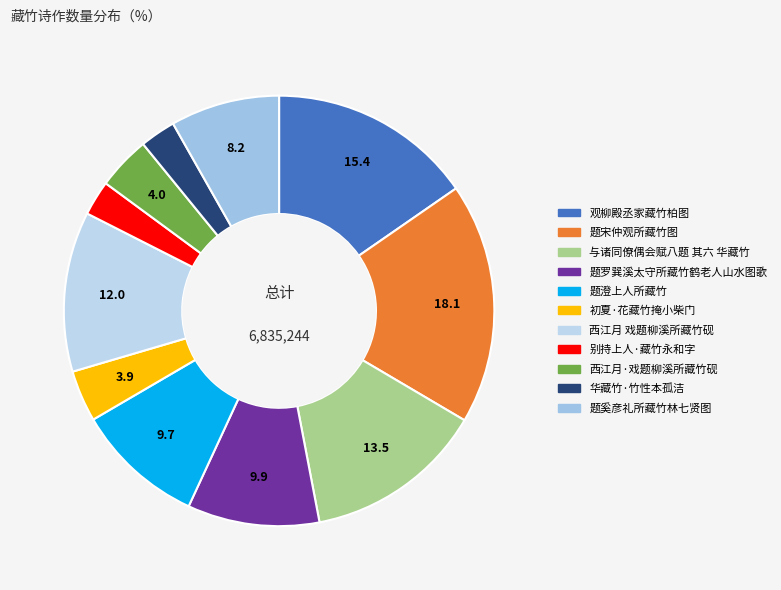

Is it true that 西江月 戏题柳溪所藏竹砚 is 19% of the pie?

False